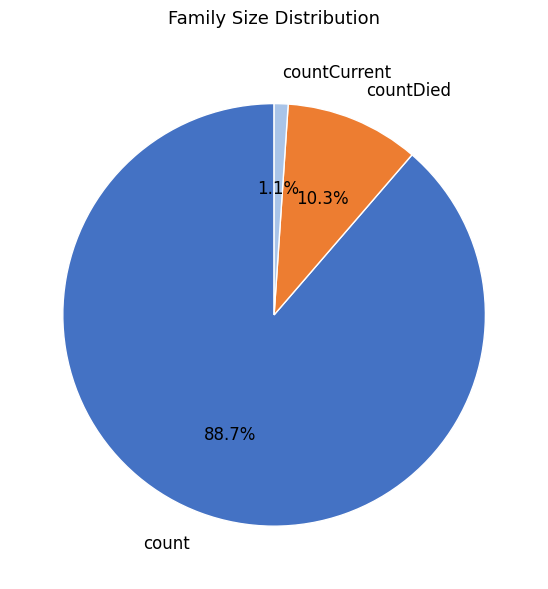

To the nearest percent, what is the difference between the largest and smallest slice percentages?

88%